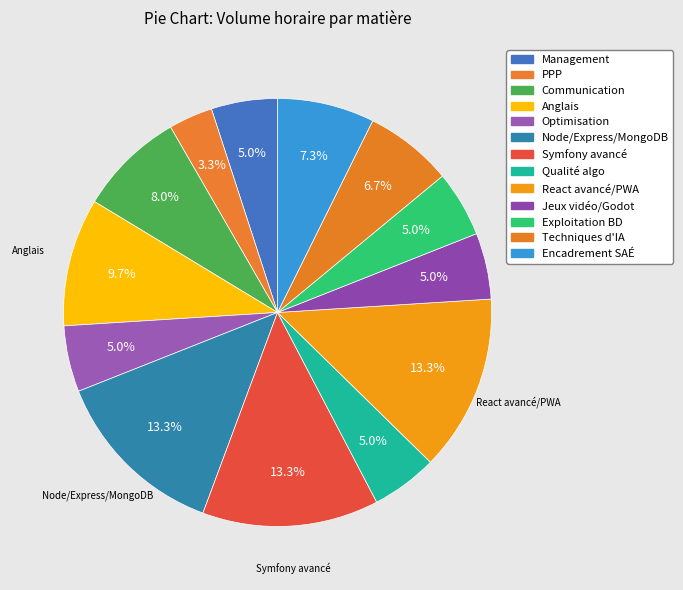

Which category has the biggest portion of the pie?

Node/Express/MongoDB